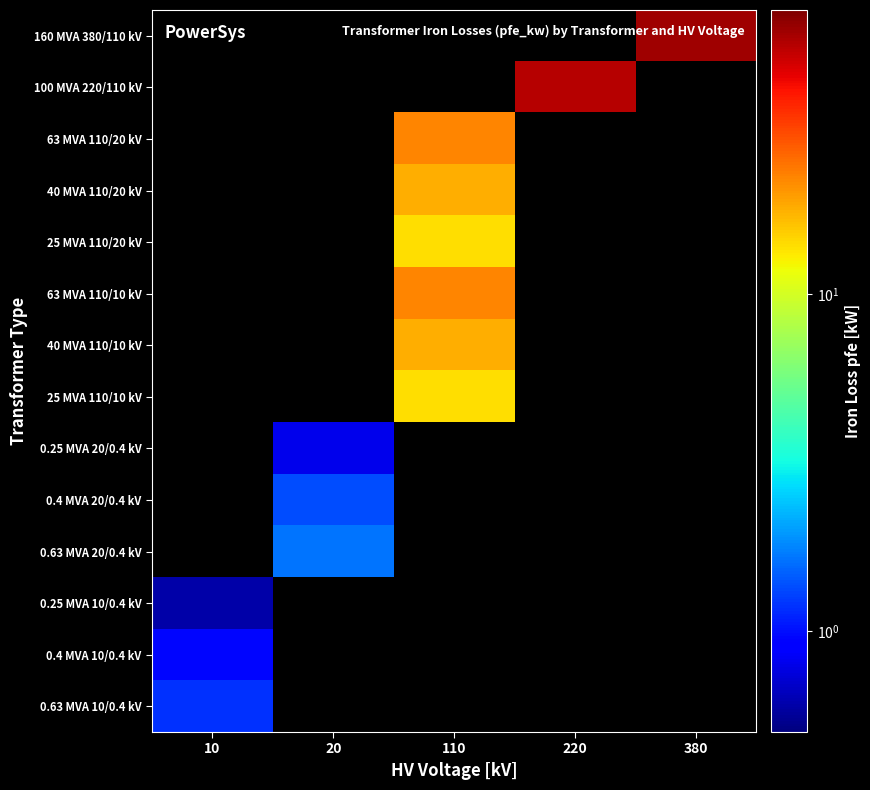

What value does the 100 MVA 220/110 kV series have at 220?

55.0